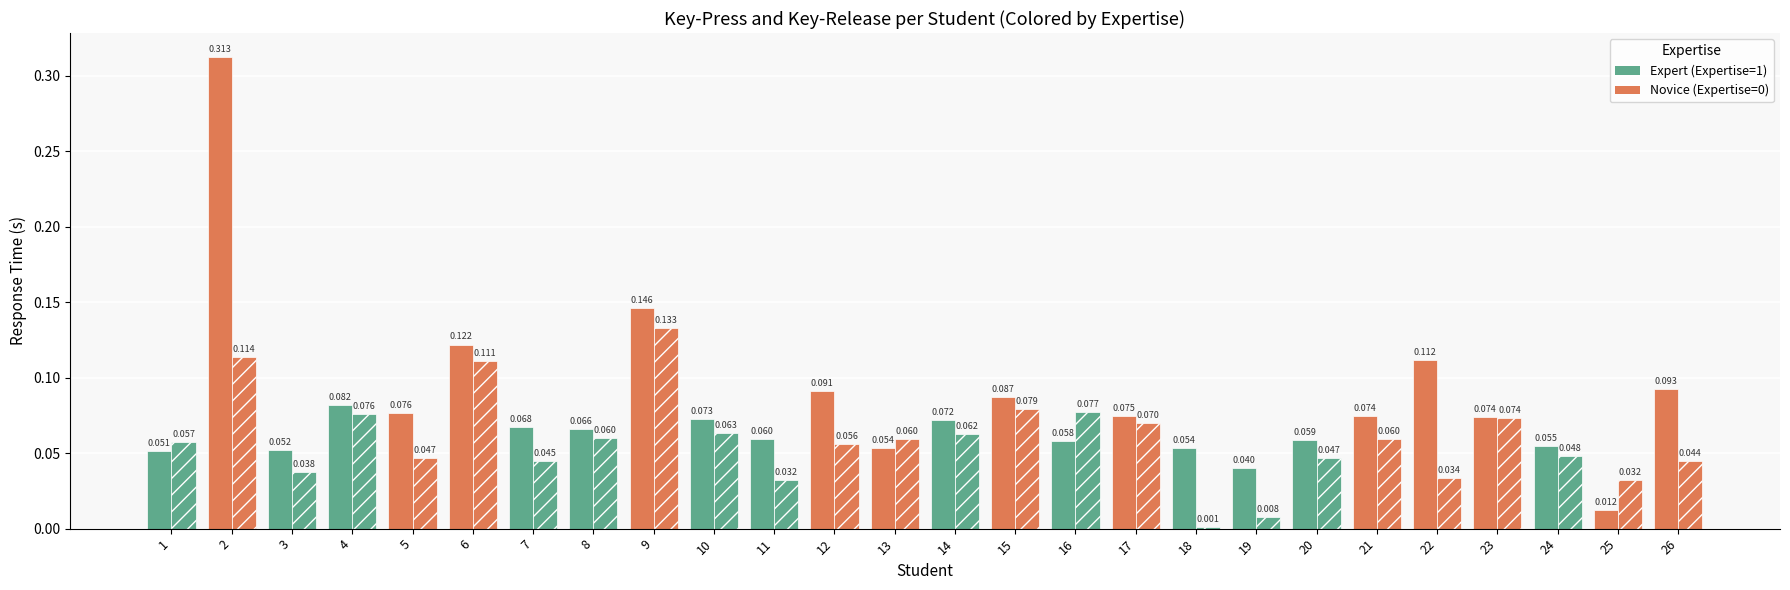

Are the bars horizontal?

No